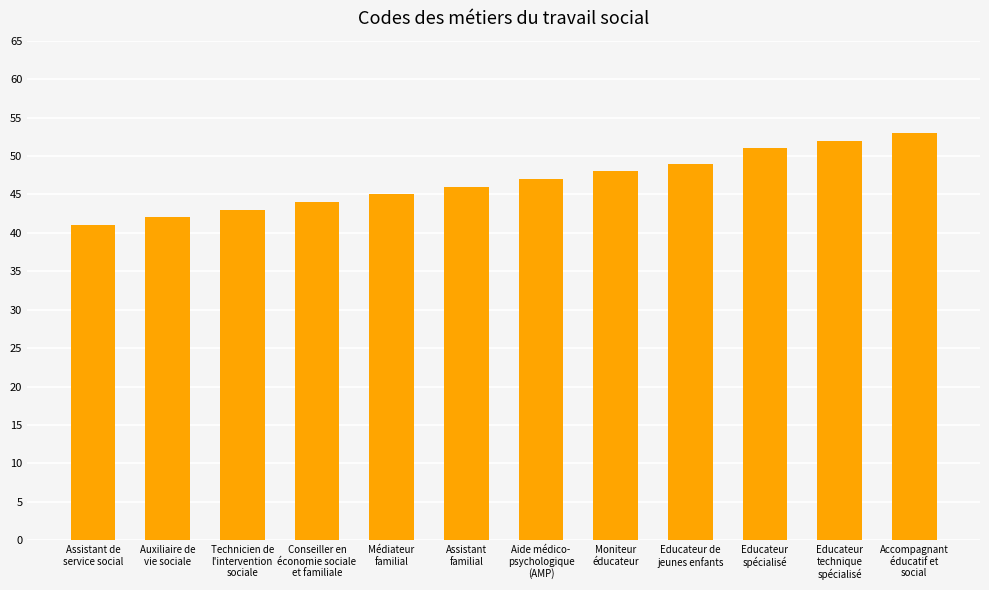

Which category has the highest value across all series?

Accompagnant
éducatif et
social